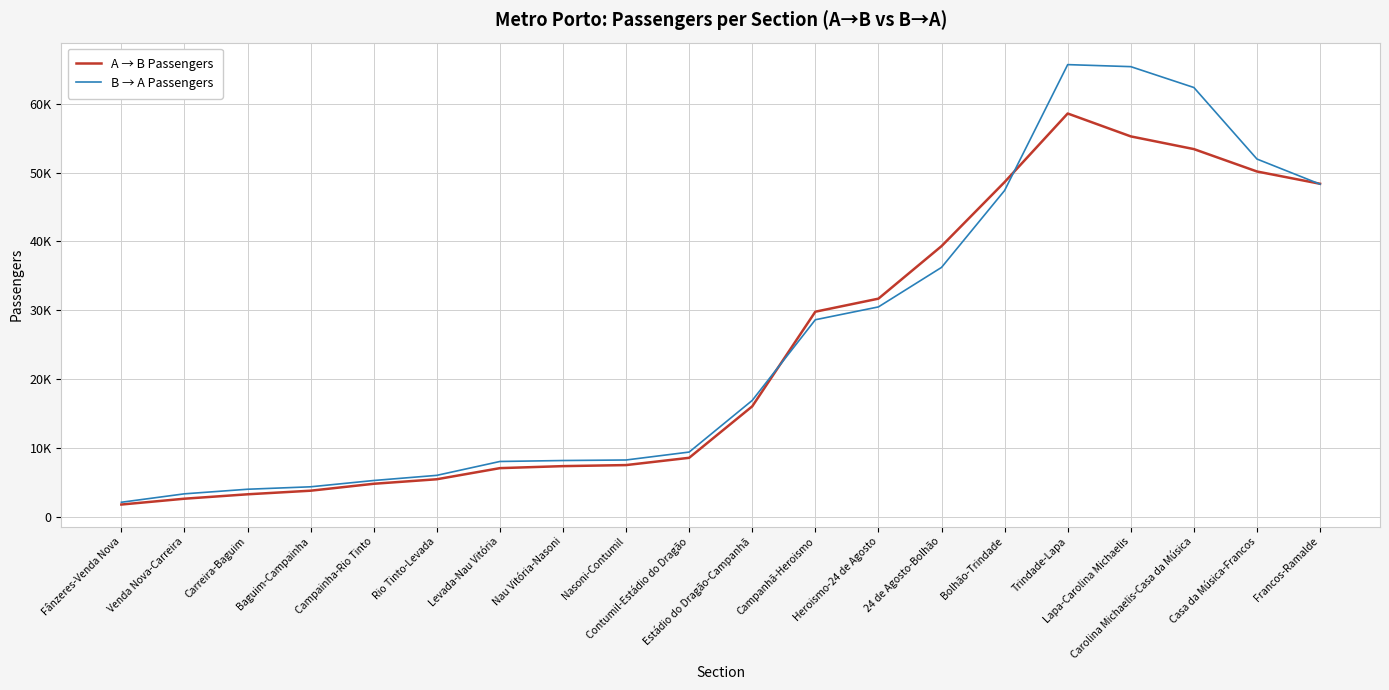

What are all the series names shown in the legend?

A → B Passengers, B → A Passengers